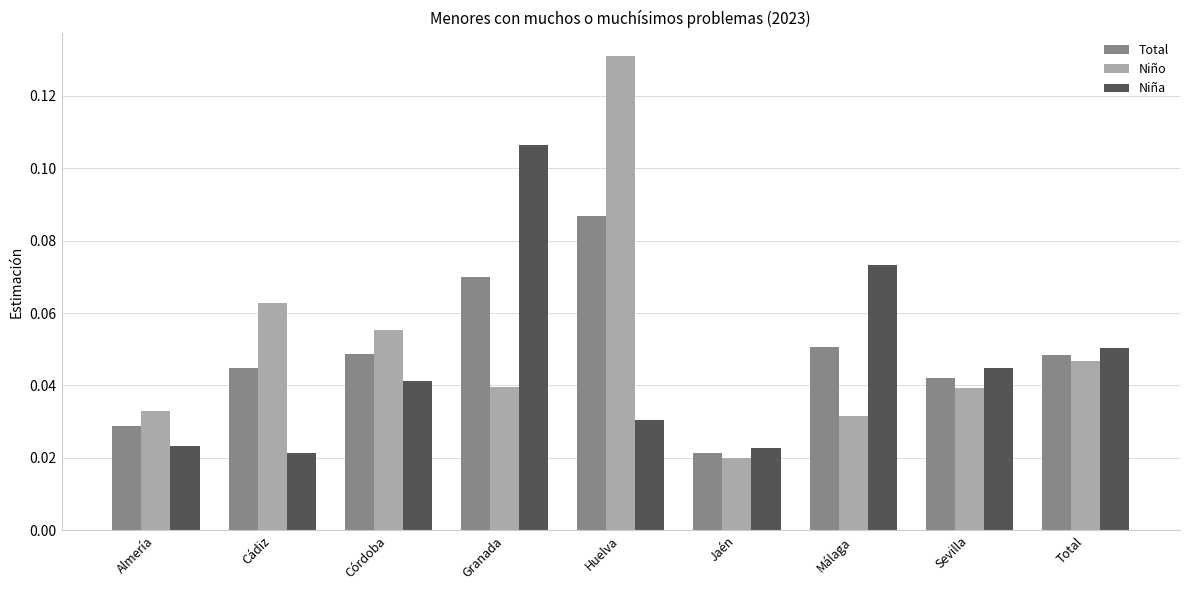

Rank the series by their maximum value, from highest to lowest.

Niño, Niña, Total